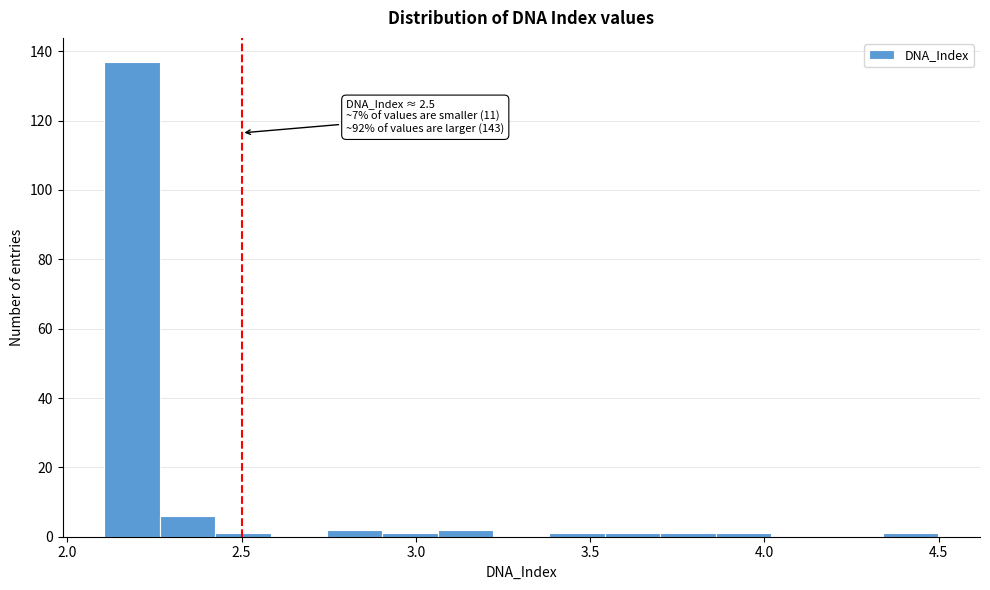

Read against the x-axis, roughly where is the centre of the tallest bar?

2.20